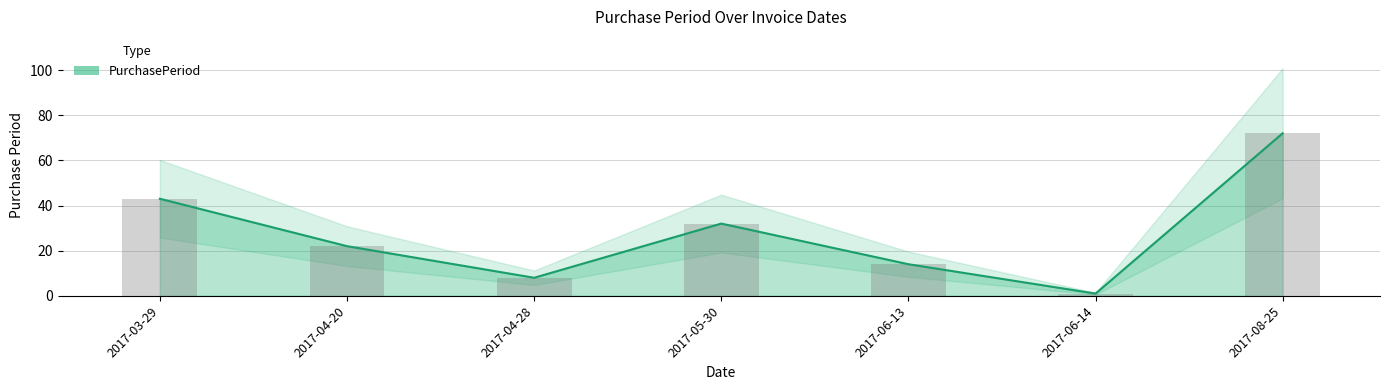

At which label is the value closest to 36?

2017-05-30